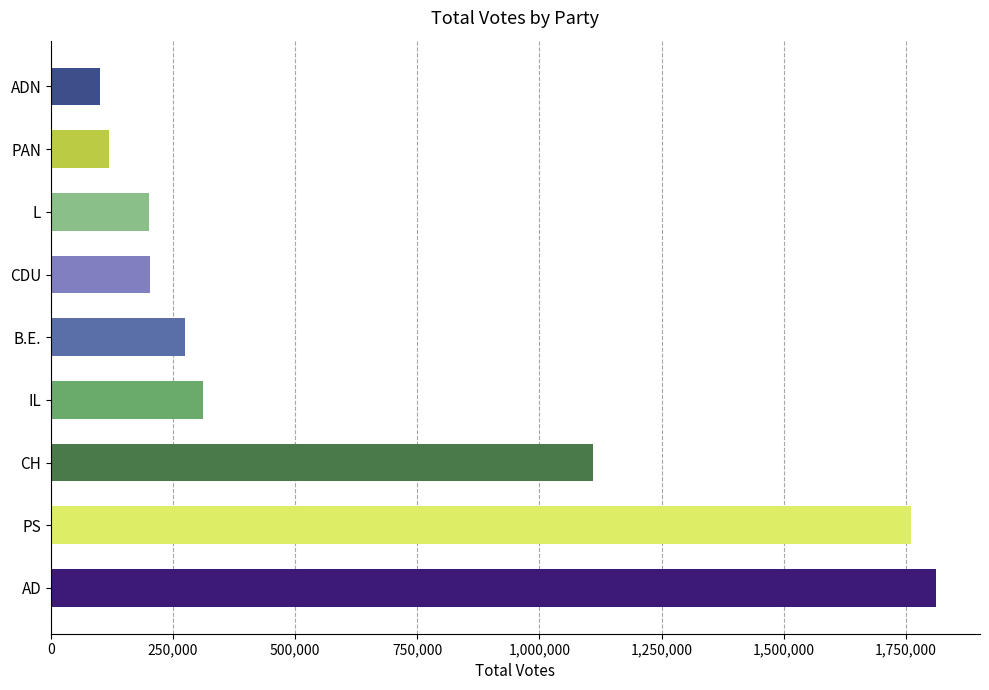

What is the difference between the second highest and second lowest values?

1641419